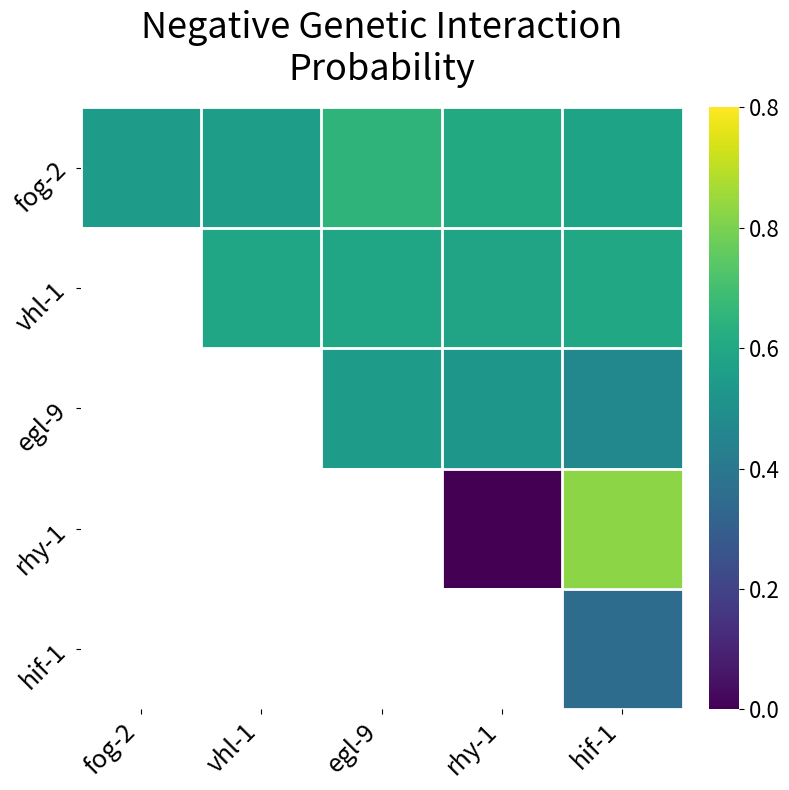

Which series changed the most between vhl-1 and egl-9?

fog-2